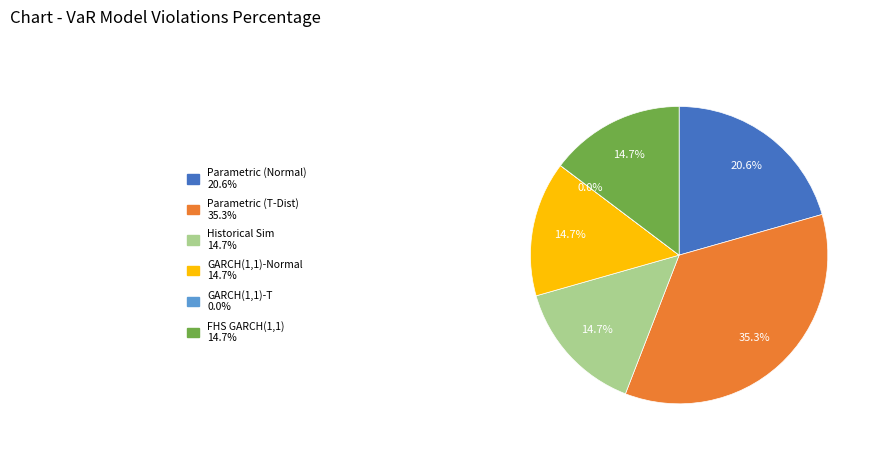

Do Parametric (Normal) and Parametric (T-Dist) together represent more than half of the pie?

Yes